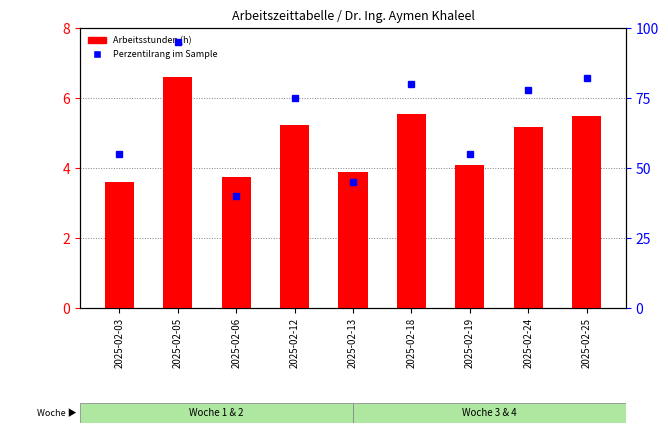

Which series changed the most between 2025-02-03 and 2025-02-25?

Perzentilrang im Sample